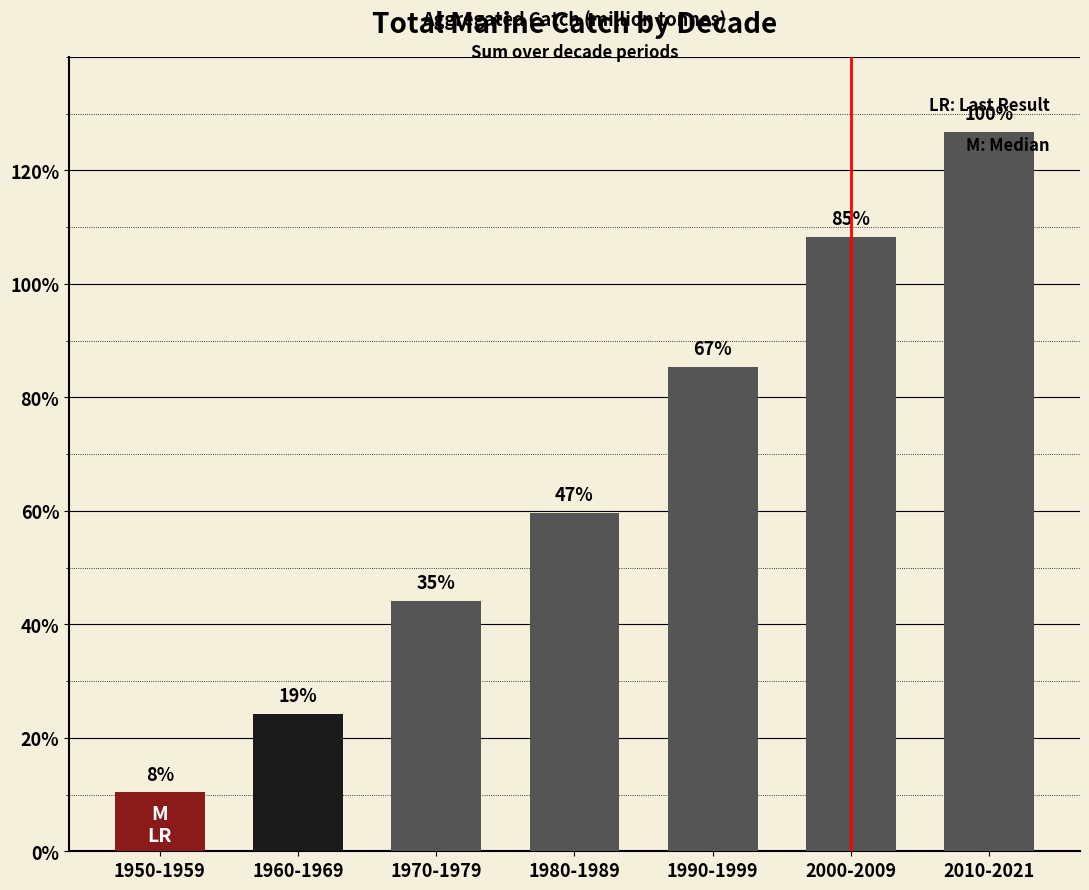

Reading left to right, what are all the values shown in this chart?

1.0	2.4	4.4	6.0	8.5	10.8	12.7